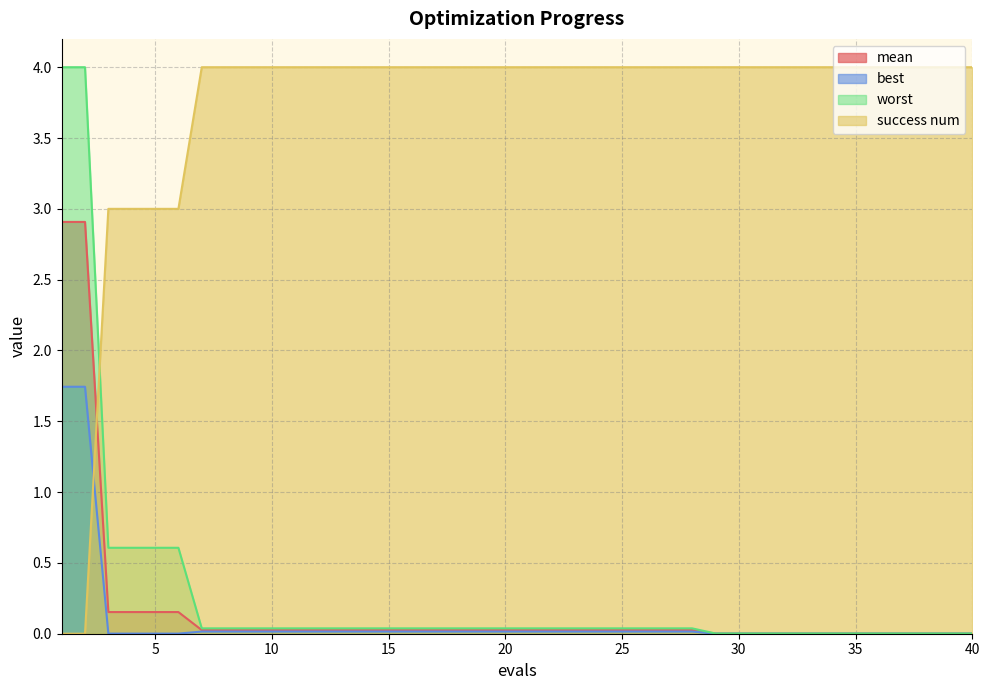

How many categories are shown in the chart?

40